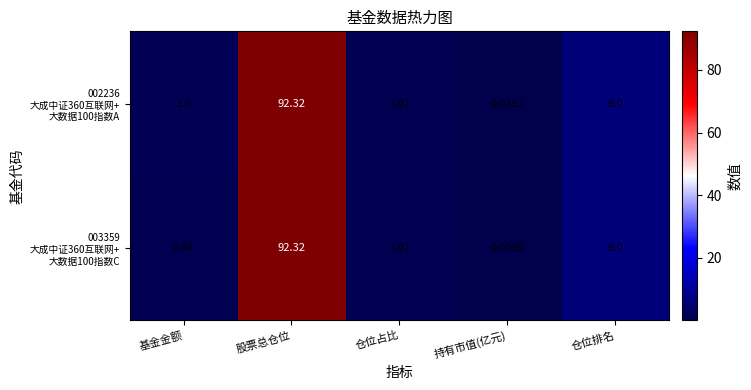

At which category is the sum across all series the highest?

股票总仓位